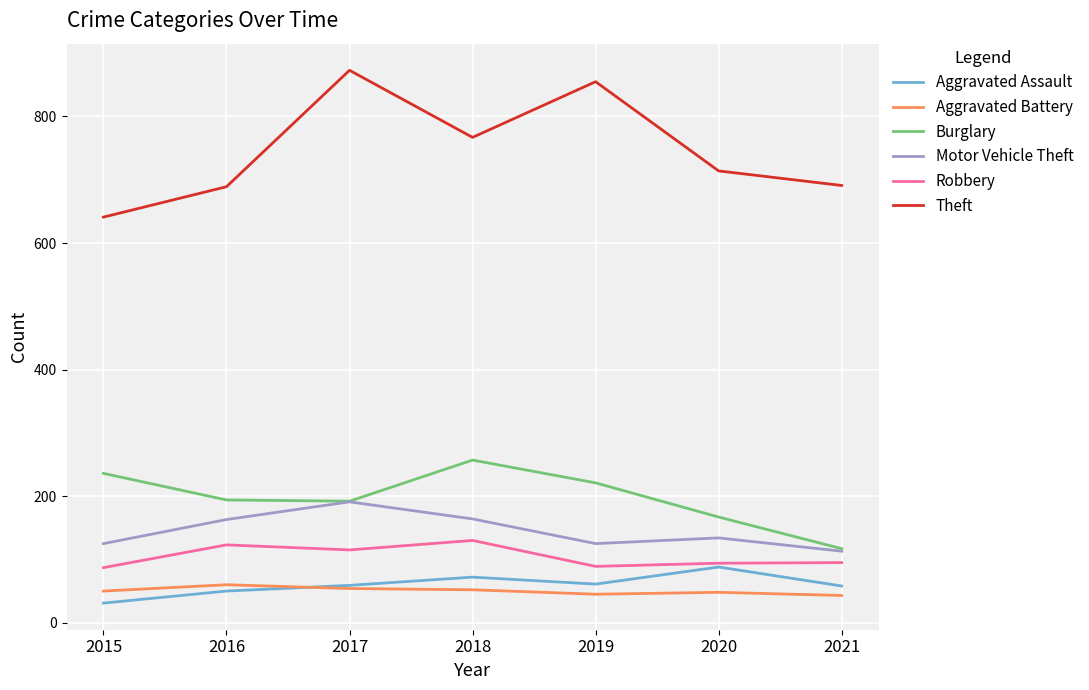

Where is the first local minimum for Robbery?

2017